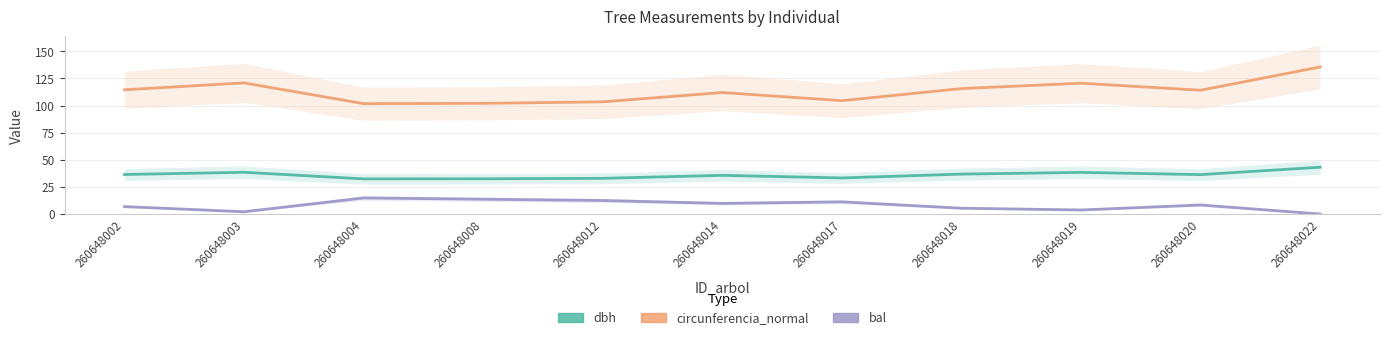

True or false: circunferencia_normal and bal cross at least once.

False